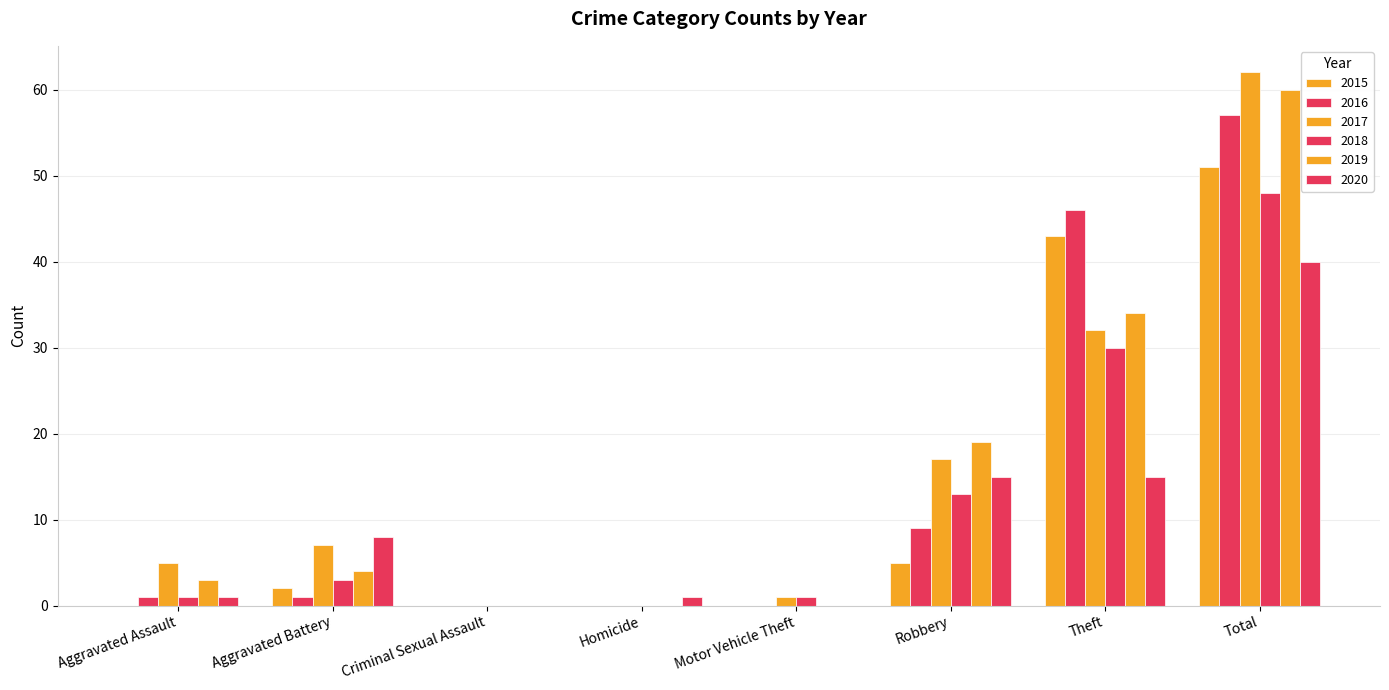

Are the bars horizontal?

No